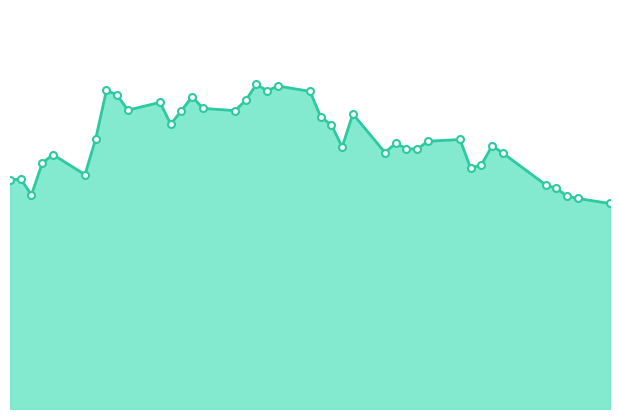

What is the label of the 8th point from the right?

2015-05-20